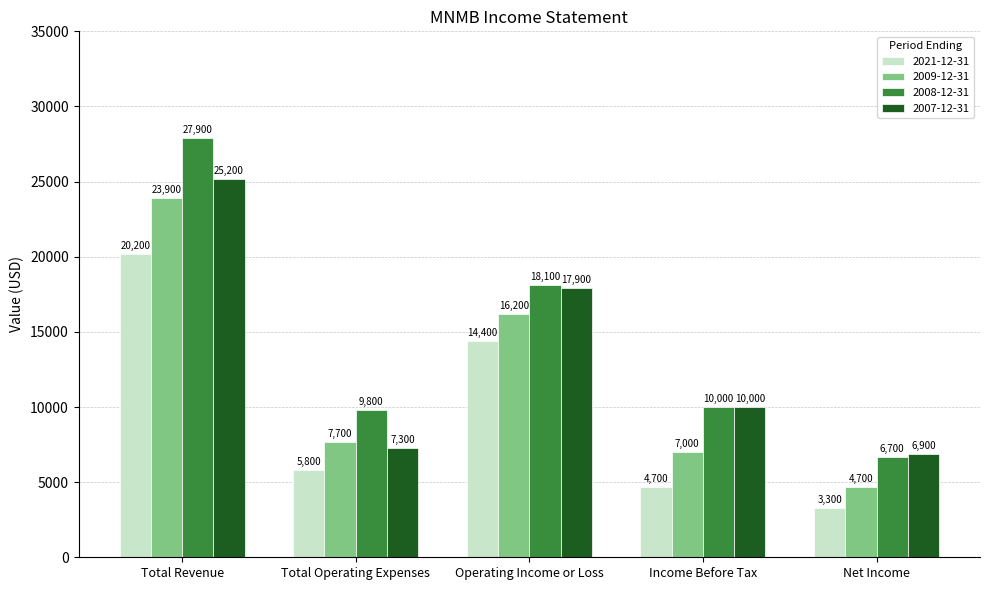

Reading left to right, extract all data points from this chart.

2021-12-31: Total Revenue=20200	Total Operating Expenses=5800	Operating Income or Loss=14400	Income Before Tax=4700	Net Income=3300
2009-12-31: Total Revenue=23900	Total Operating Expenses=7700	Operating Income or Loss=16200	Income Before Tax=7000	Net Income=4700
2008-12-31: Total Revenue=27900	Total Operating Expenses=9800	Operating Income or Loss=18100	Income Before Tax=10000	Net Income=6700
2007-12-31: Total Revenue=25200	Total Operating Expenses=7300	Operating Income or Loss=17900	Income Before Tax=10000	Net Income=6900